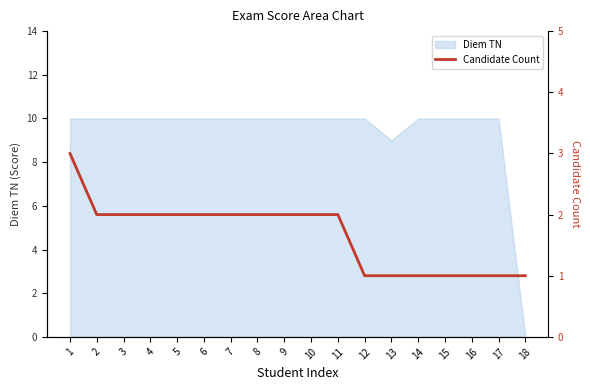

What is the smallest value displayed?

1